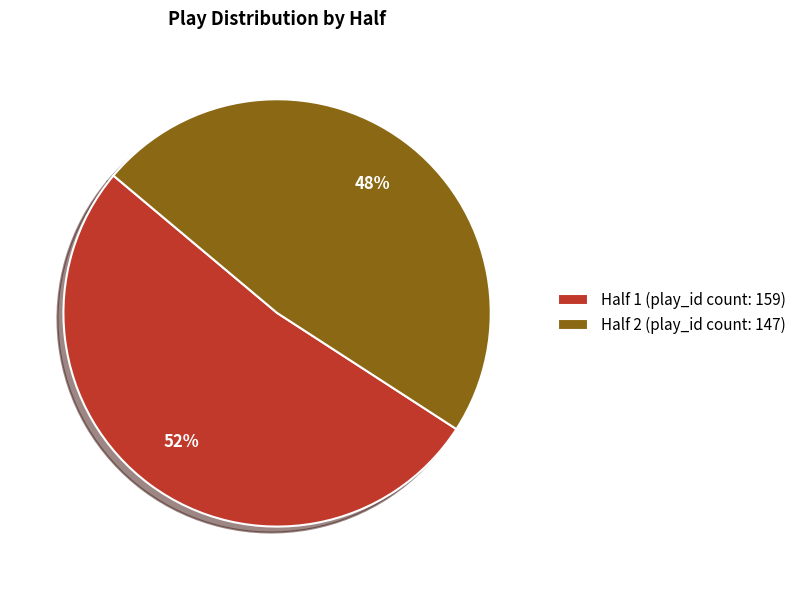

To the nearest percent, what is the difference between the Half 2 and Half 1 slice percentages?

4%